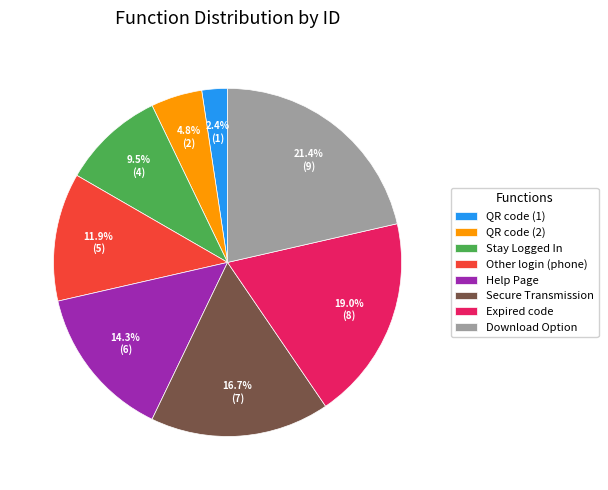

Does any single category account for the majority?

No